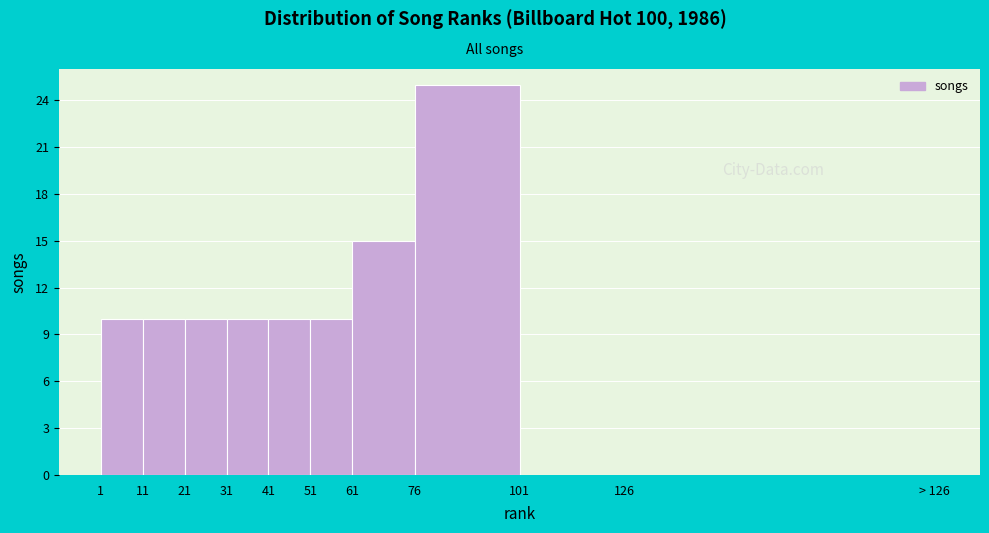

Reading left to right, list all the values displayed in this chart.

1=10	11=10	21=10	31=10	41=10	51=10	61=15	76=25	101=0	126=0	> 126=0